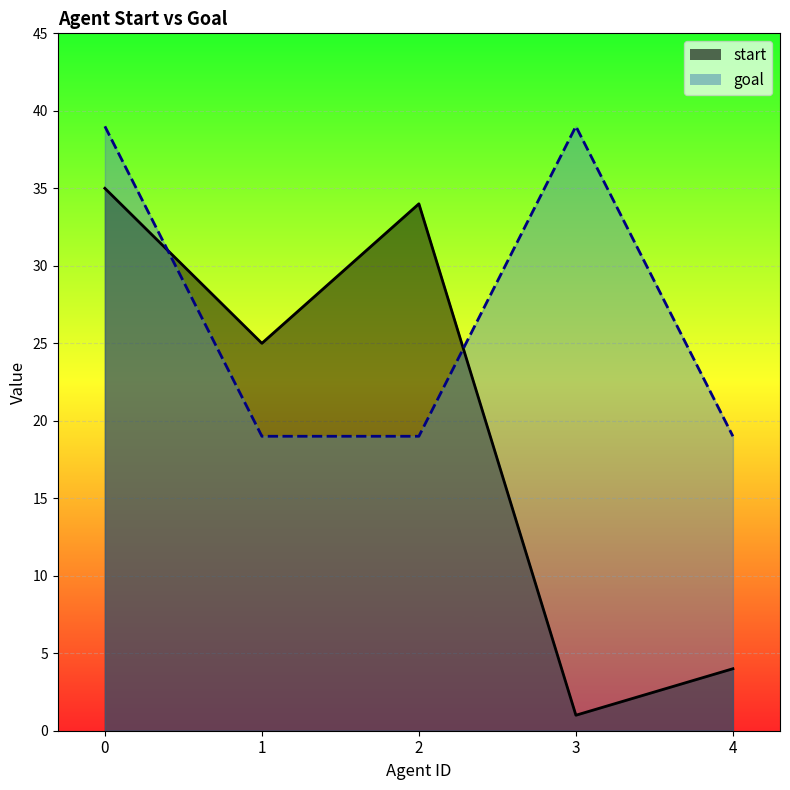

At which category does start reach its first local valley?

1